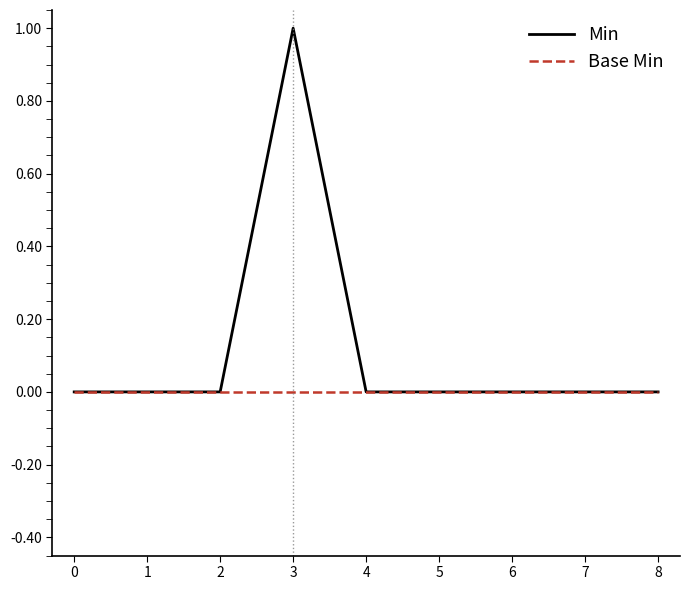

What is the sum of all Min values?

1